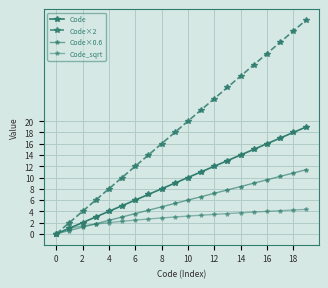

Which series has the widest spread of values?

Code×2